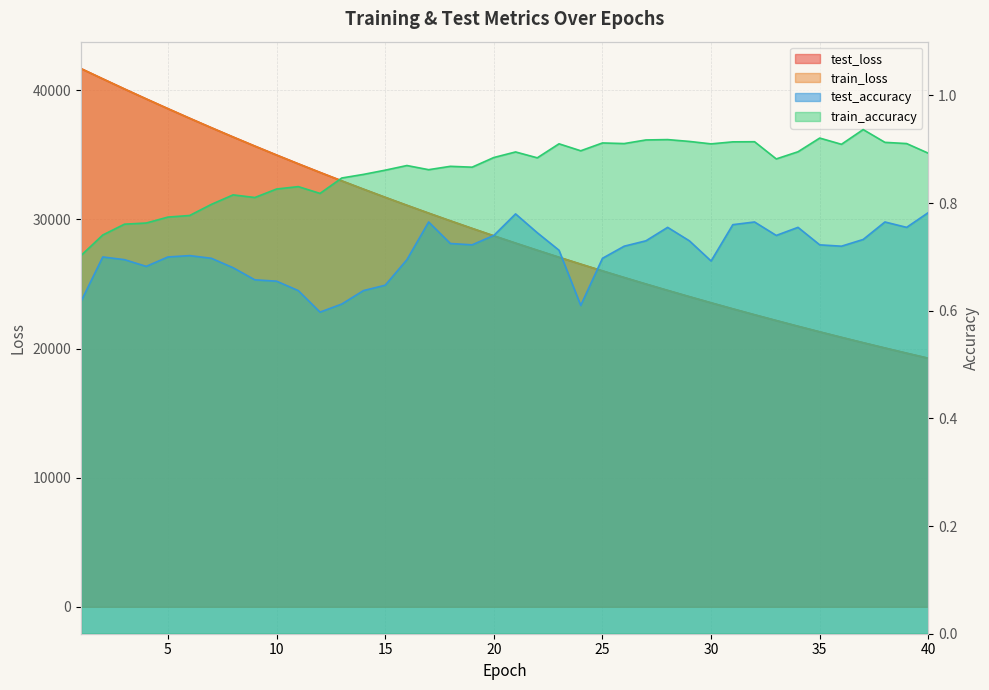

What are all the series names shown in the legend?

test_loss, train_loss, test_accuracy, train_accuracy